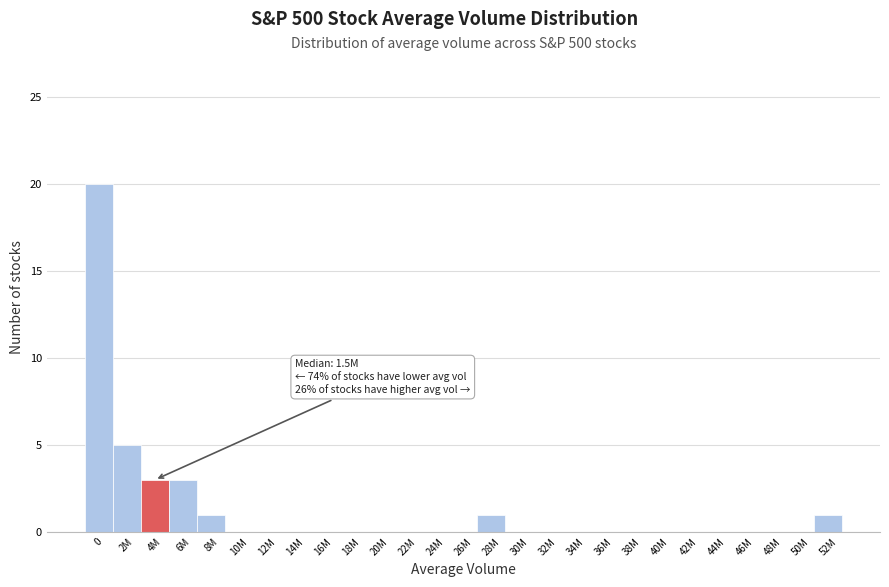

Reading right to left, list all the values displayed in this chart.

52M=1	50M=0	48M=0	46M=0	44M=0	42M=0	40M=0	38M=0	36M=0	34M=0	32M=0	30M=0	28M=1	26M=0	24M=0	22M=0	20M=0	18M=0	16M=0	14M=0	12M=0	10M=0	8M=1	6M=3	4M=3	2M=5	0=20